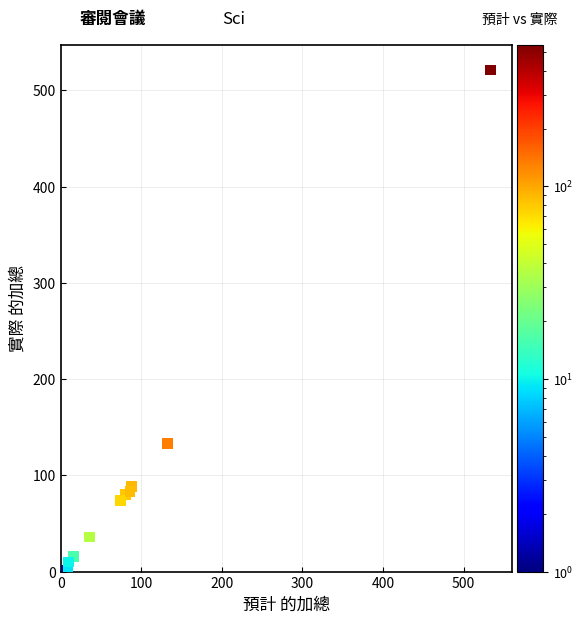

What Y value in the scatter plot is closest to 260?

133